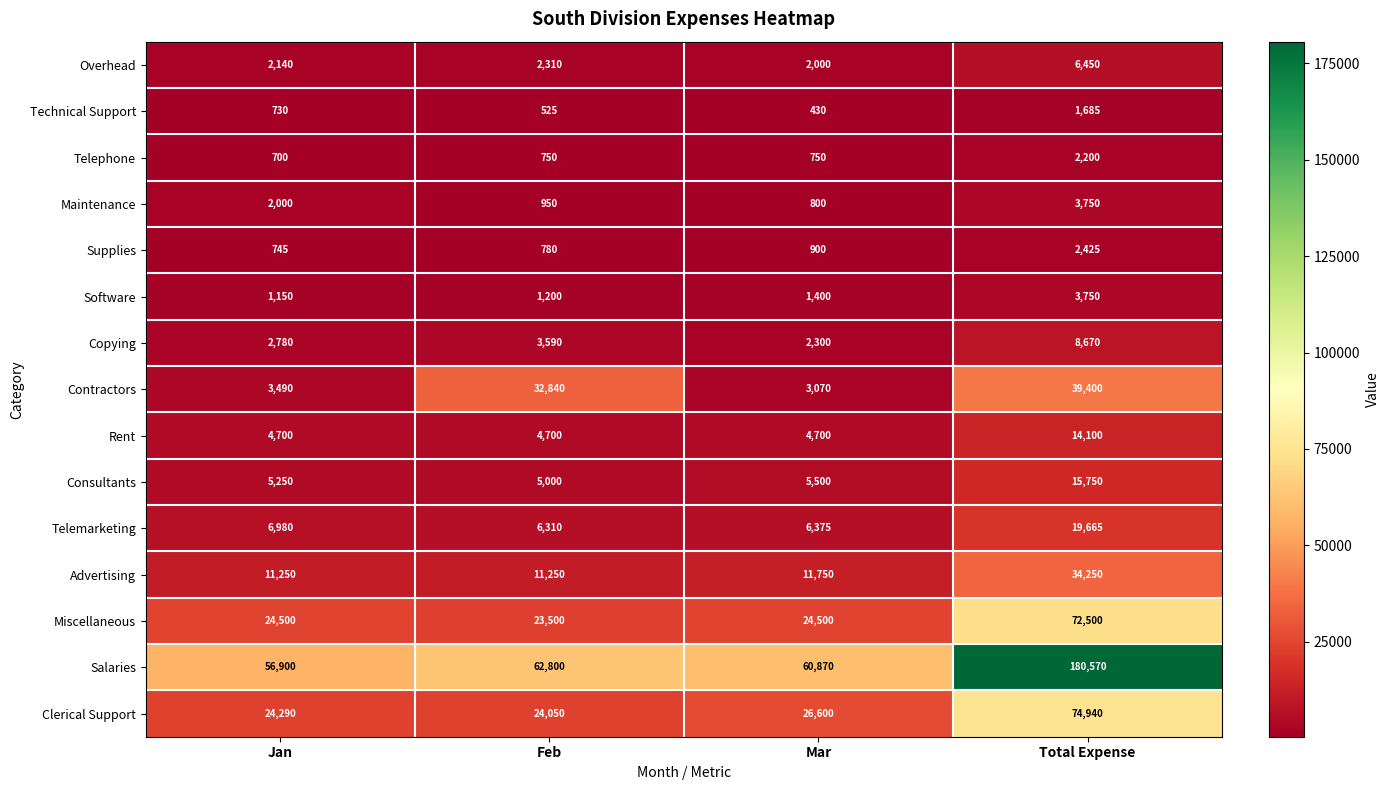

At which category is the sum across all series the highest?

Total Expense